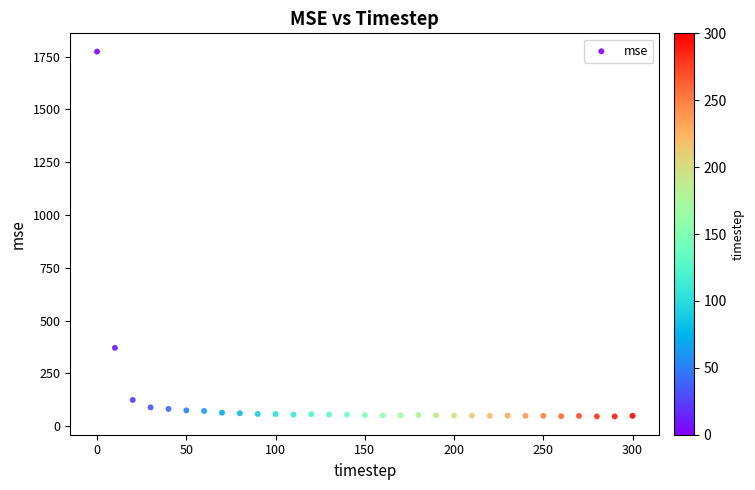

What is the range of Y values (max minus min)?

1726.9